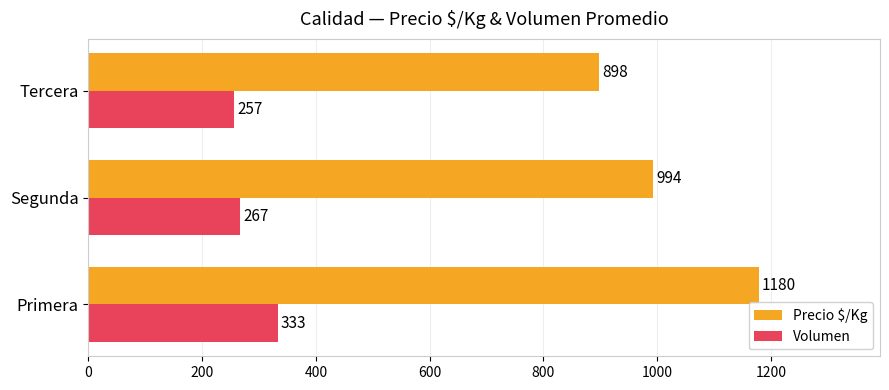

Rank the series by their average value, from highest to lowest.

Precio $/Kg, Volumen